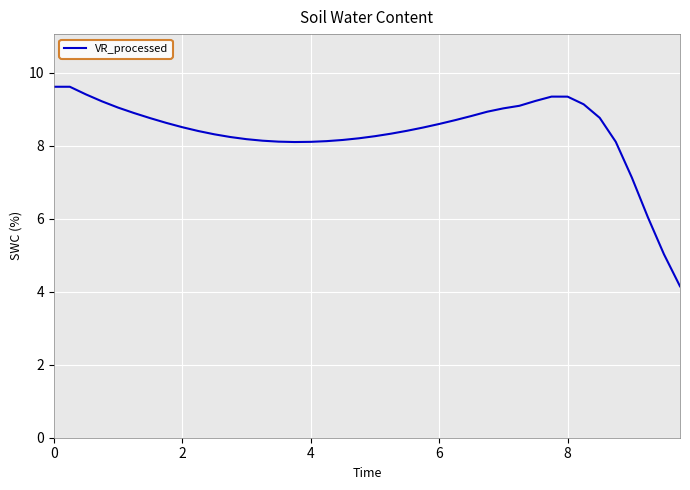

What is the difference between the second highest and second lowest values?

4.6